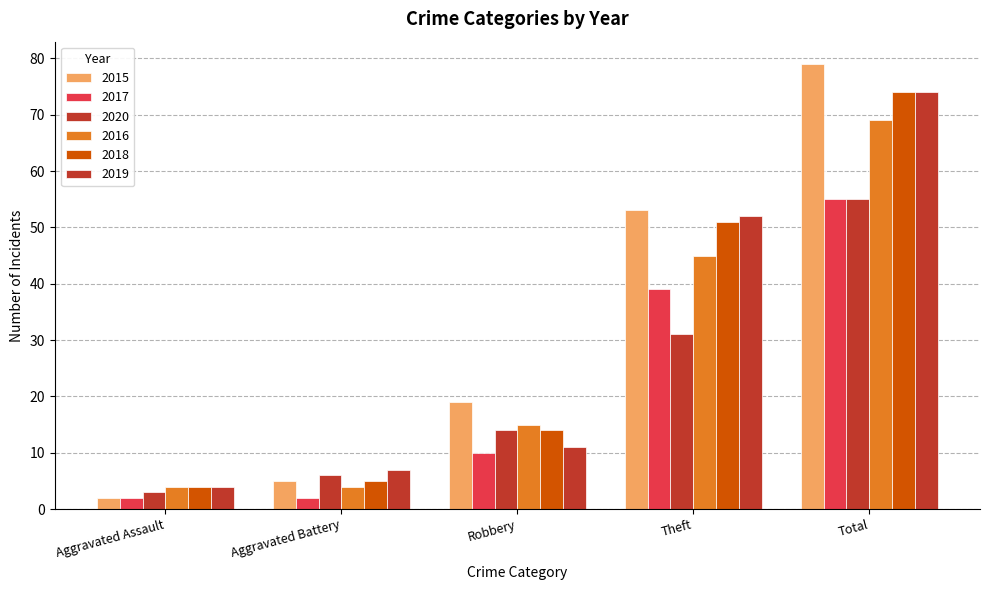

What is the maximum value for 2016?

69